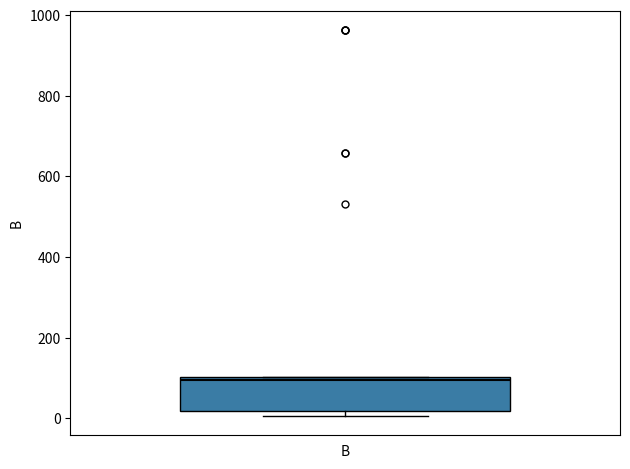

Where is the lower edge of the box for B on the y-axis? The values are not printed on the chart, so give them approximately, as read against the axis.

20